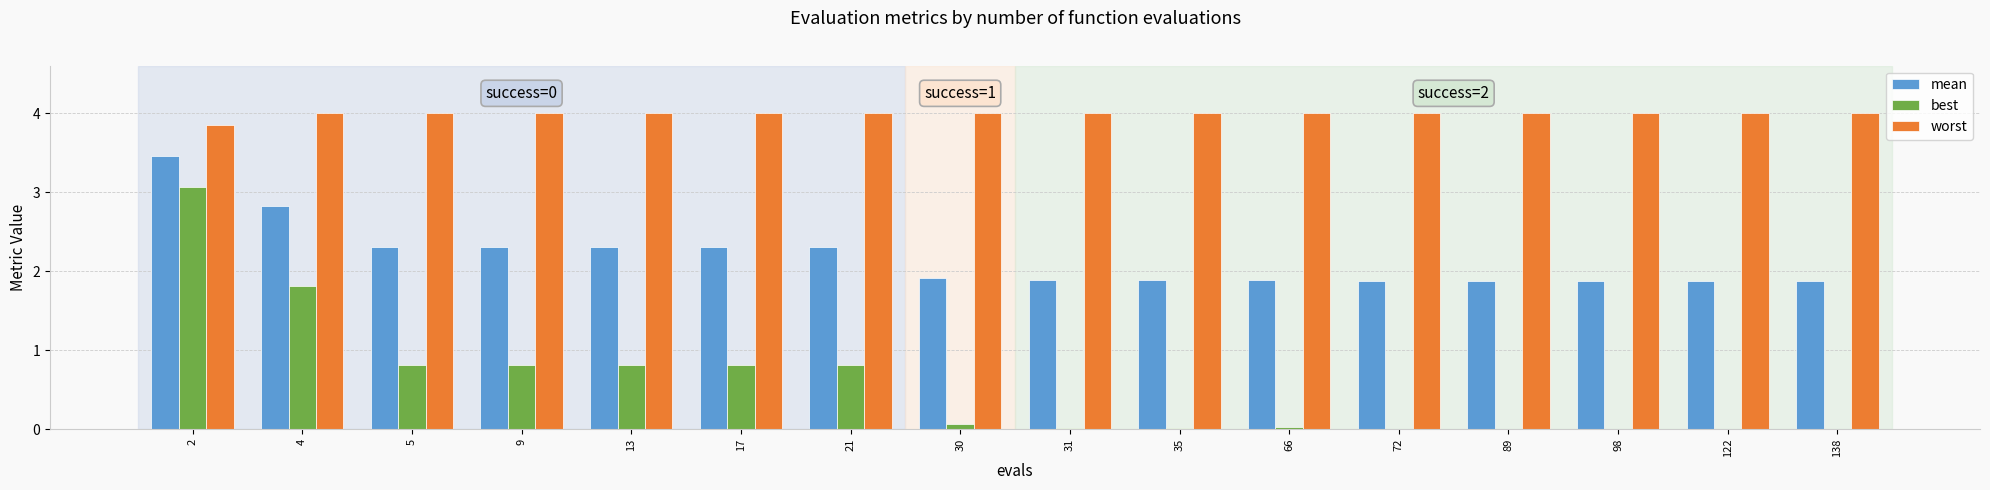

What is the highest value of the best series?

3.1